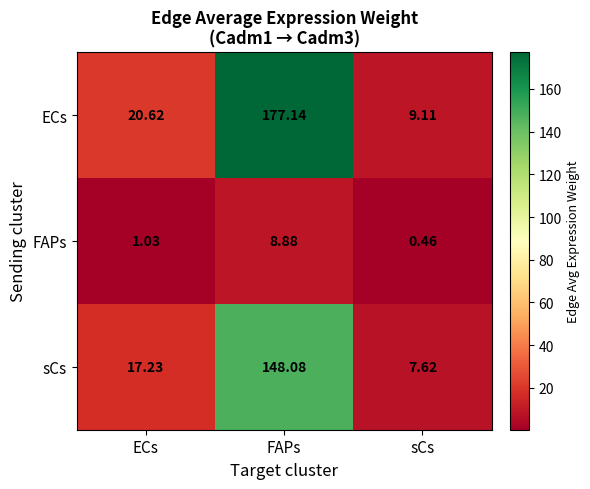

Rank the series by their maximum value, from lowest to highest.

FAPs, sCs, ECs